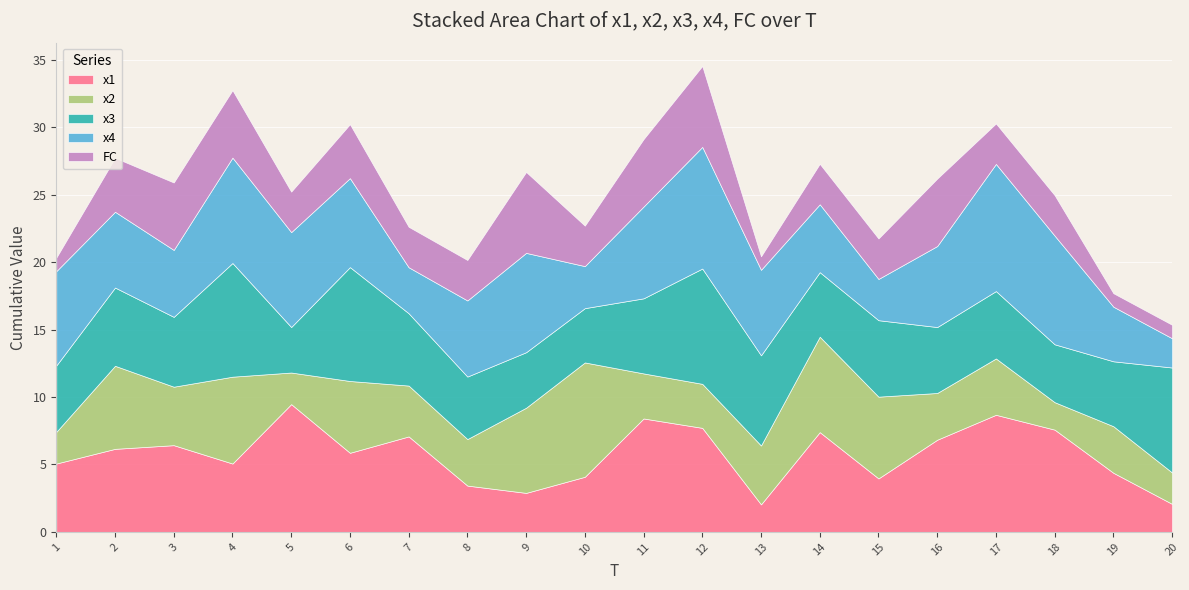

At which category does x4 reach its first local peak?

4